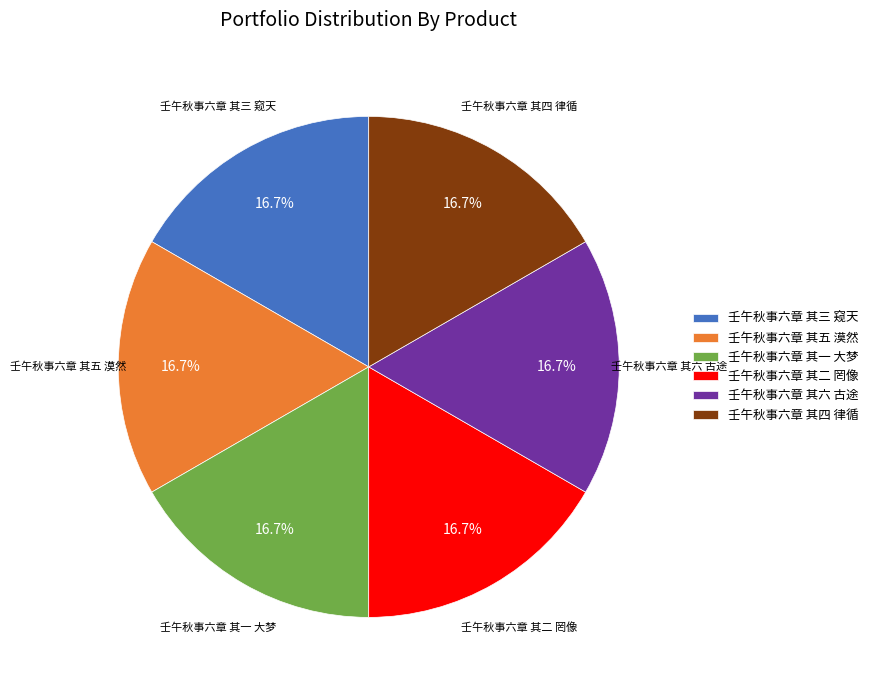

How many segments does this pie chart have?

6